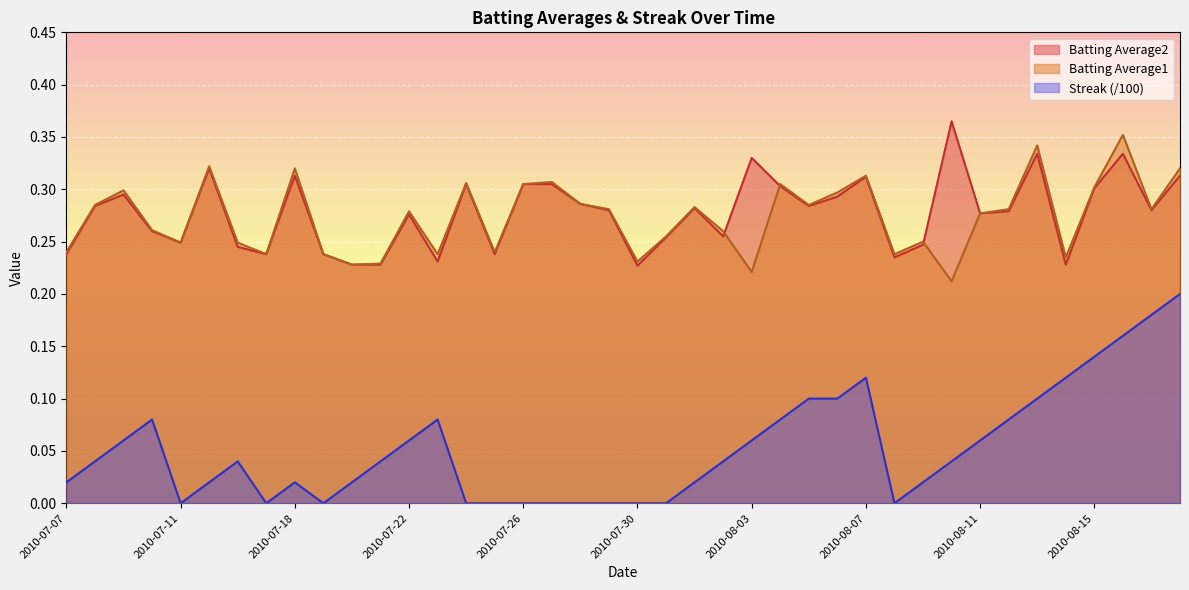

What are all the series names shown in the legend?

Batting Average2, Batting Average1, Streak (/100)